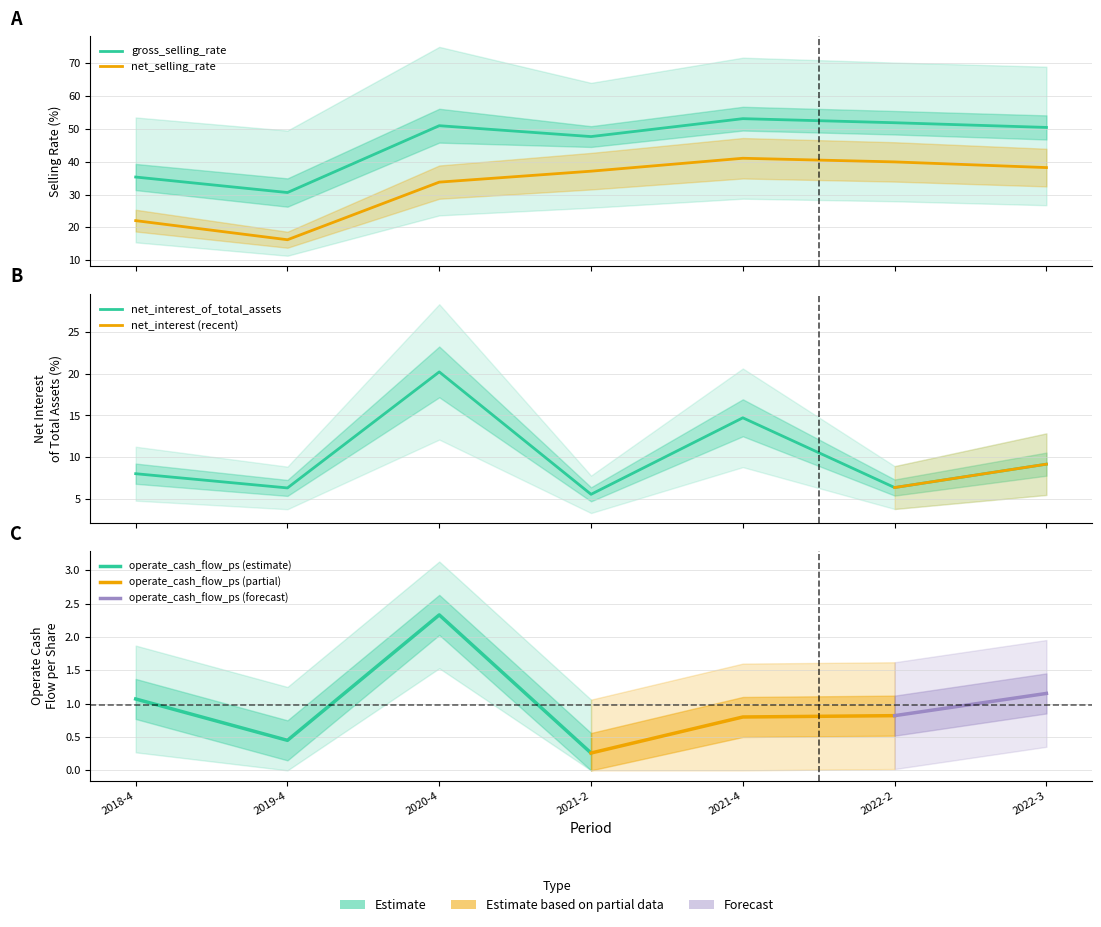

Where is the first local minimum for net_interest_of_total_assets?

2019-4